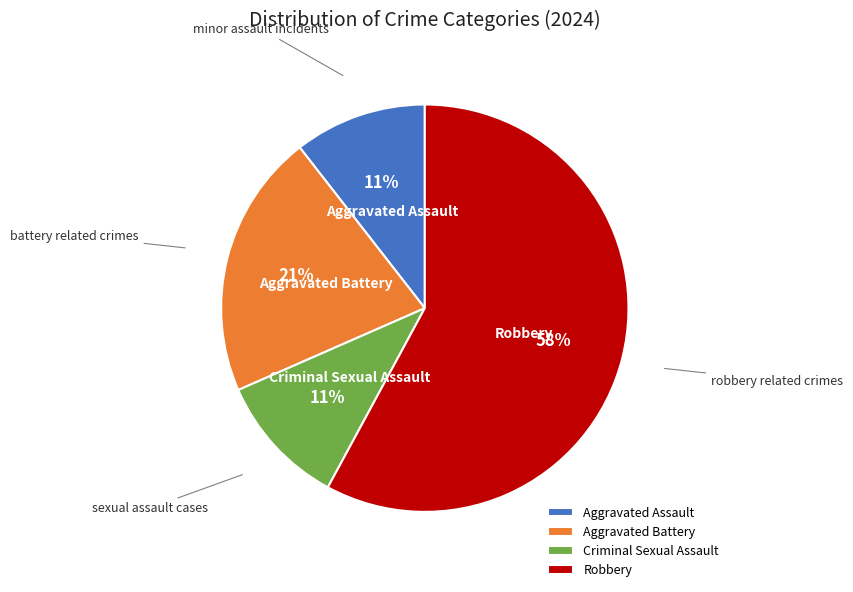

To the nearest percent, what is the average slice percentage?

25%